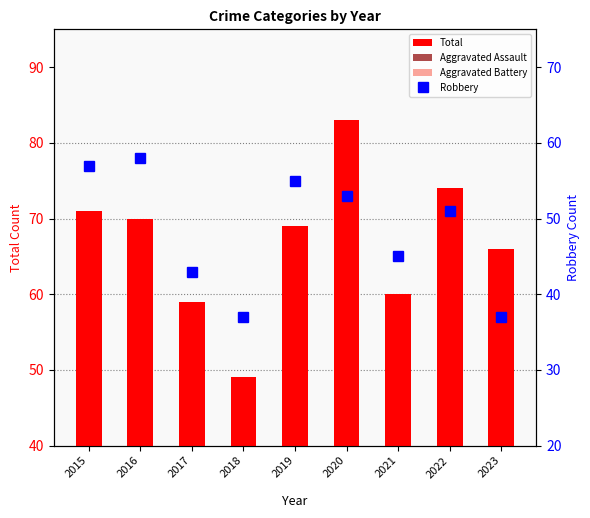

Is the value of Total at 2020 greater than the value of Aggravated Assault at 2019?

Yes